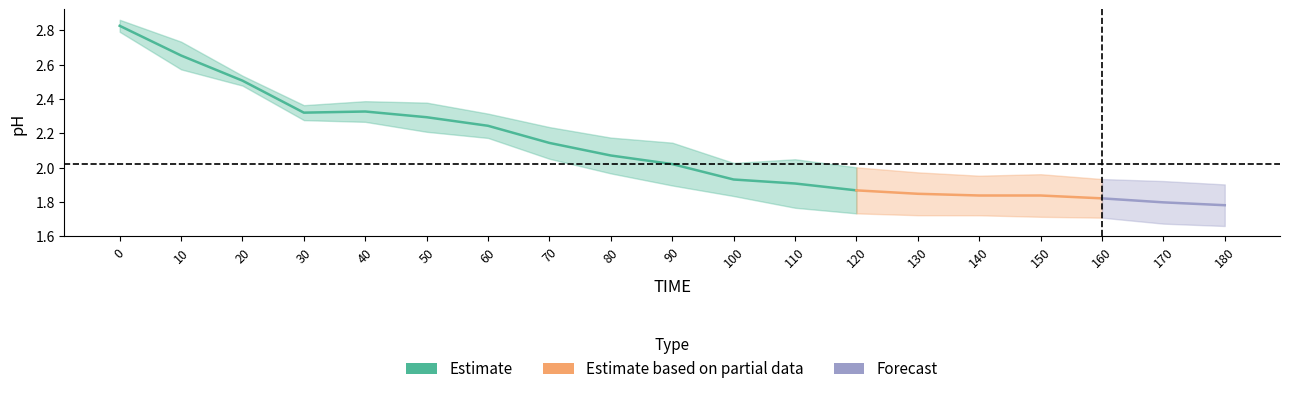

Does the chart have visible grid lines?

No